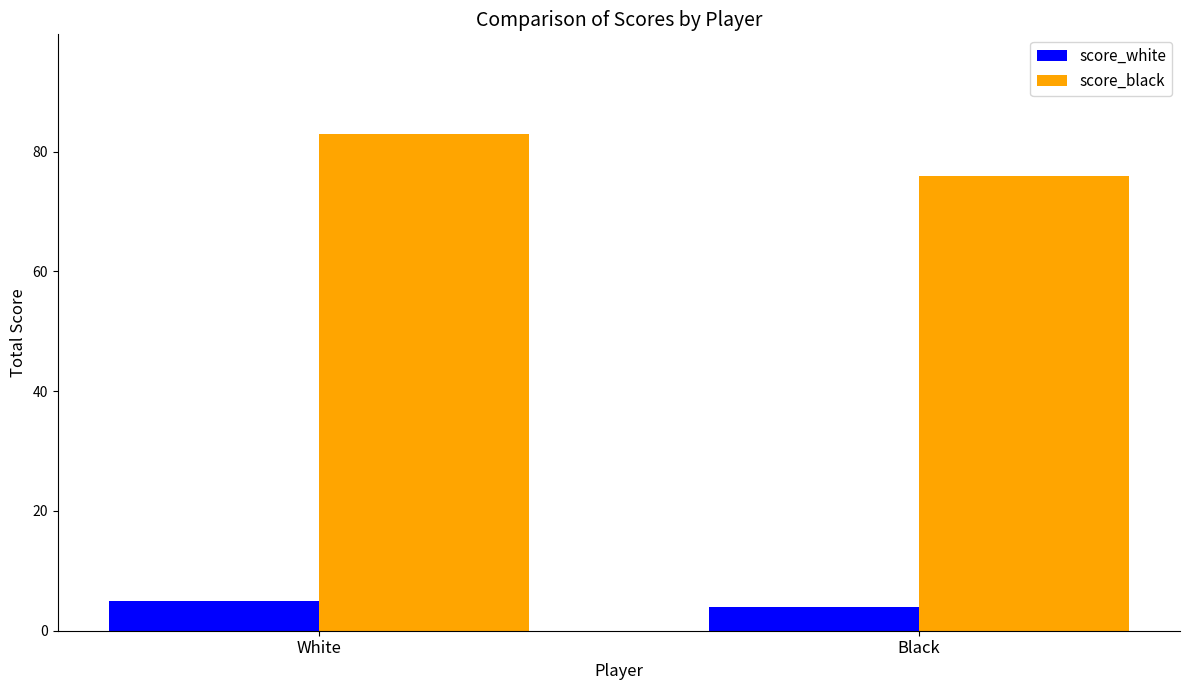

What is the spread (max minus min) of values at Black?

72